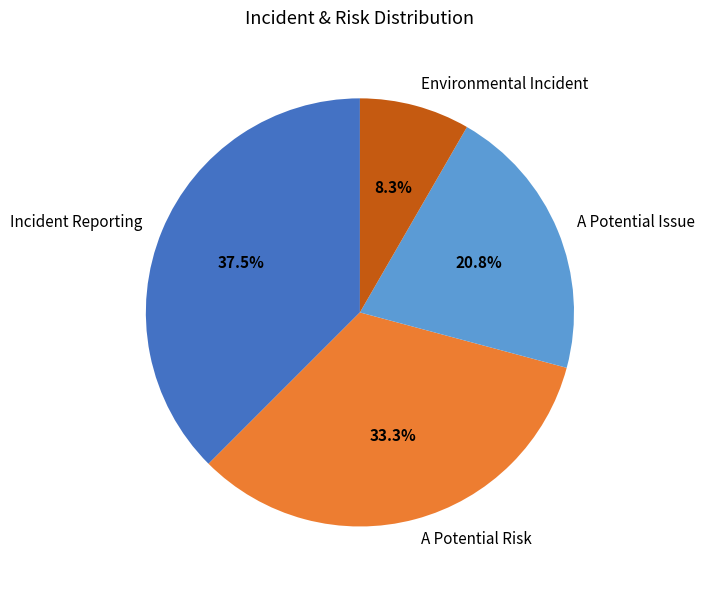

Approximately how many times larger is the value at A Potential Issue compared to A Potential Risk?

0.6